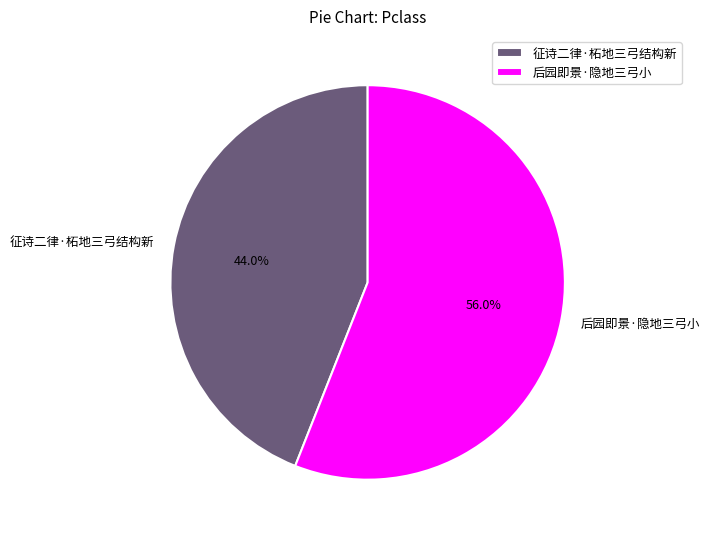

What is the ratio of the value at 后园即景·隐地三弓小 to the value at 征诗二律·柘地三弓结构新?

1.3